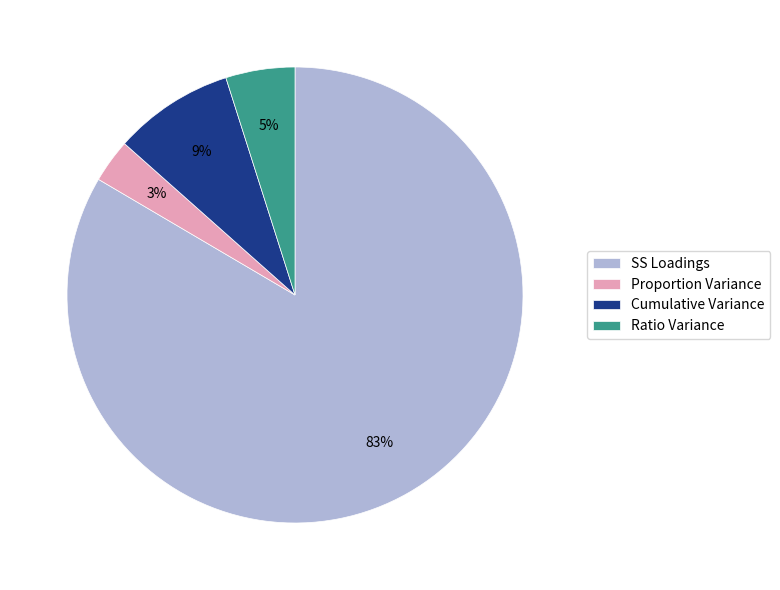

Which slice is the largest?

SS Loadings